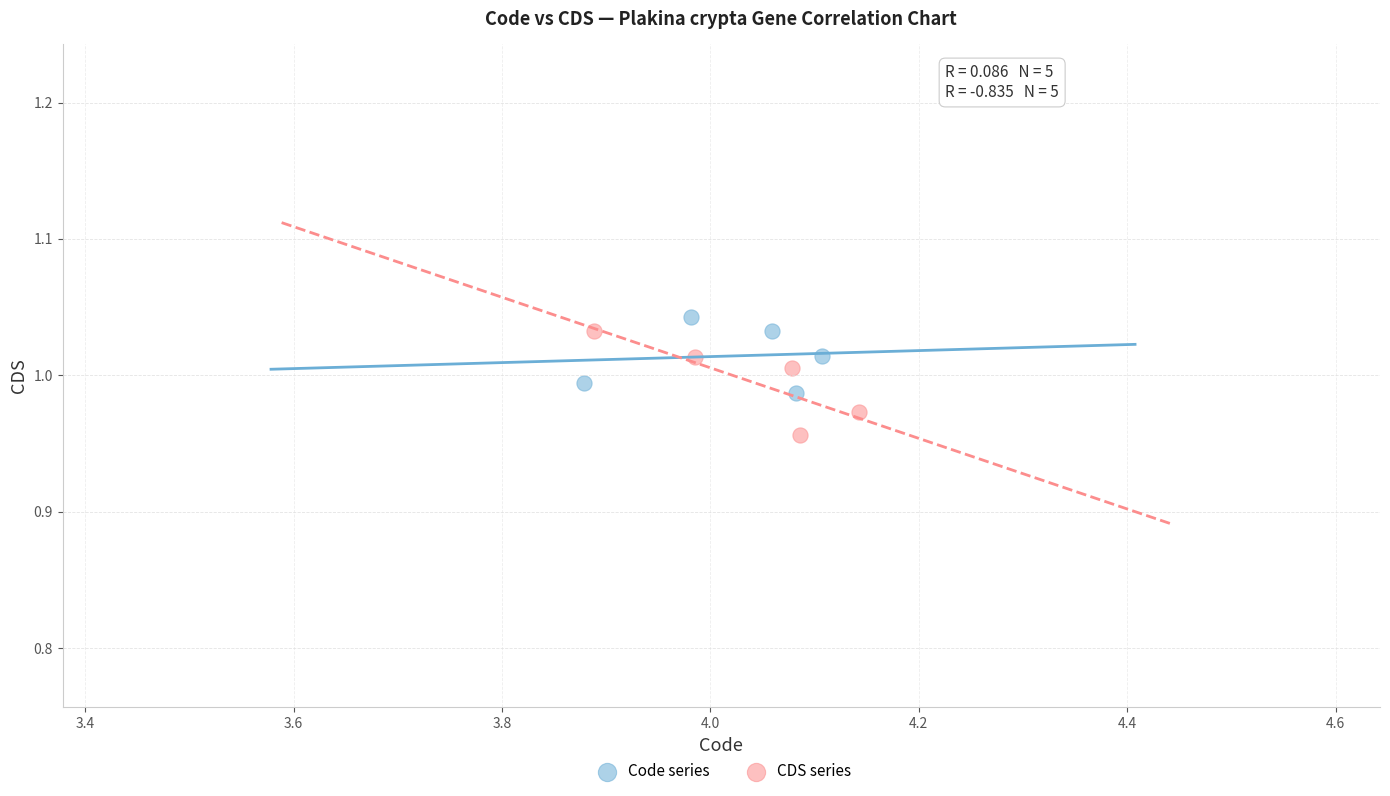

Which series reaches the minimum Y coordinate?

CDS series